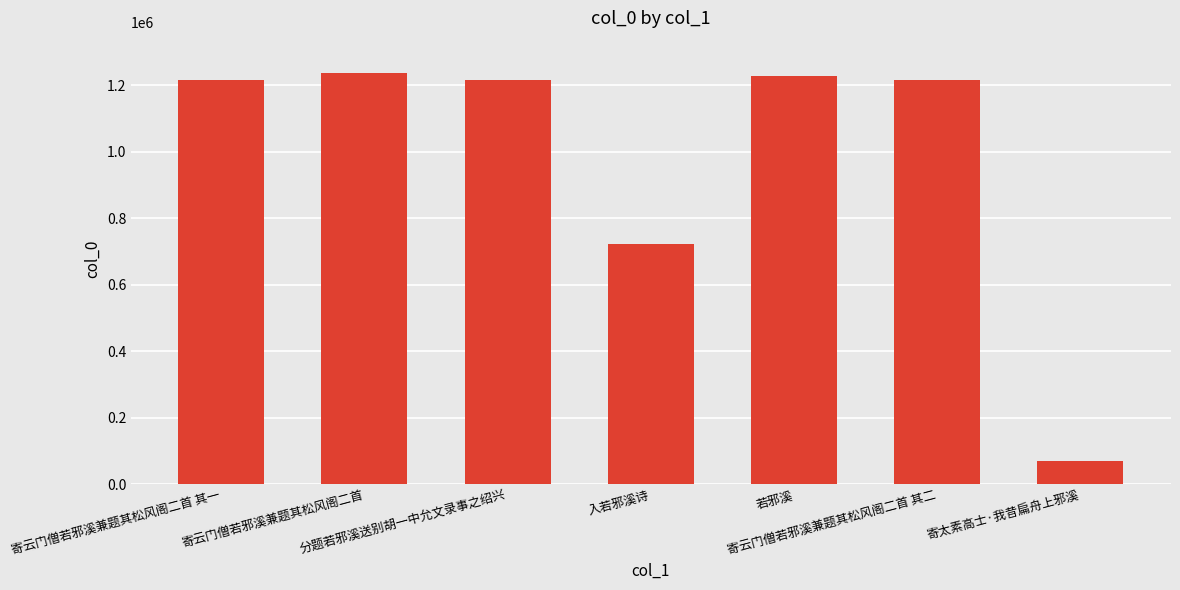

What is the difference between the maximum and minimum values?

1167076